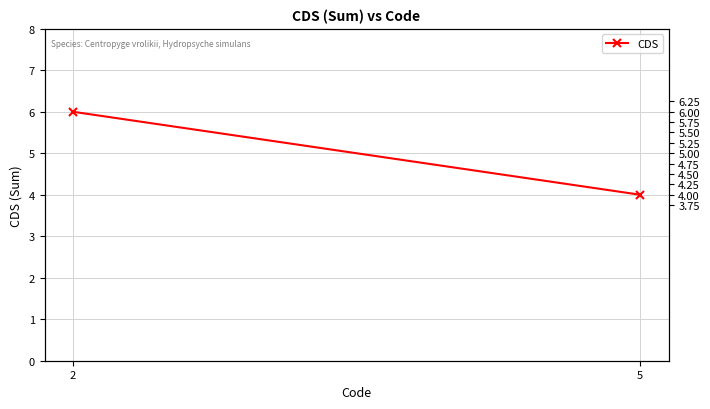

Which has a higher value, 2 or 5?

2